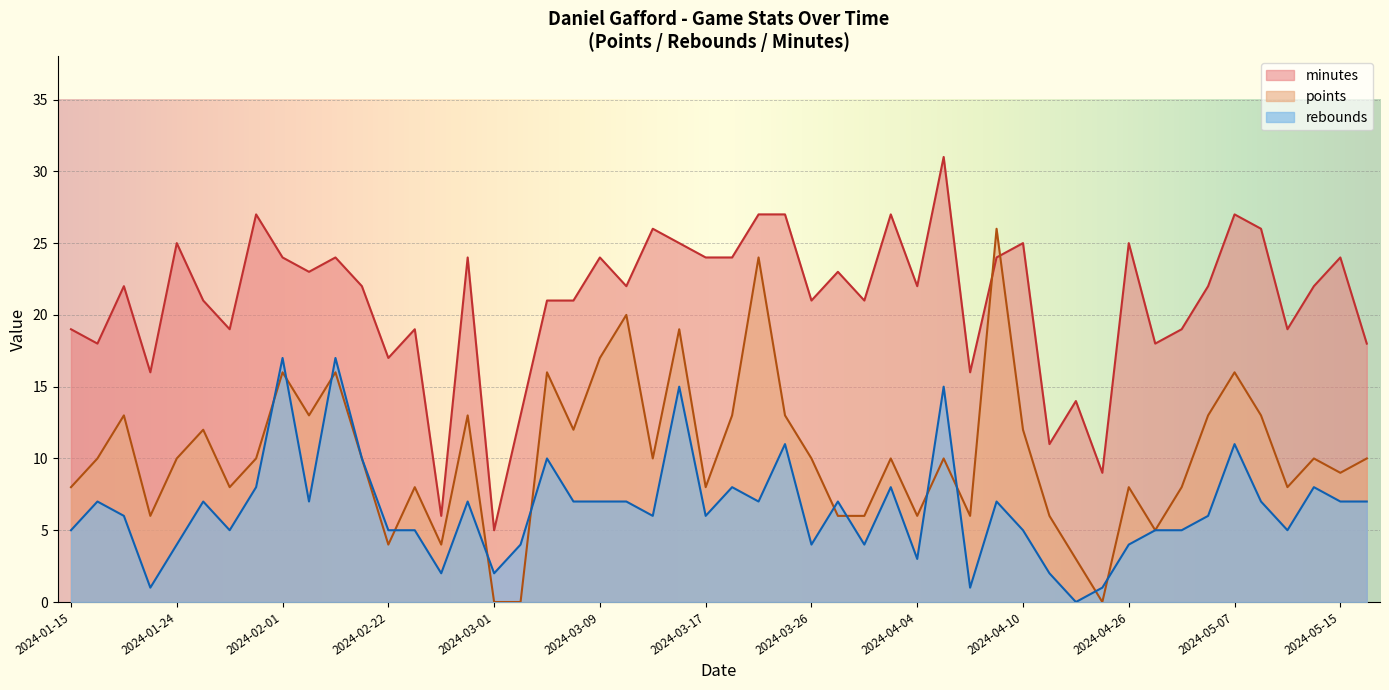

What is the value of the rebounds point at the 12th from the left?

10